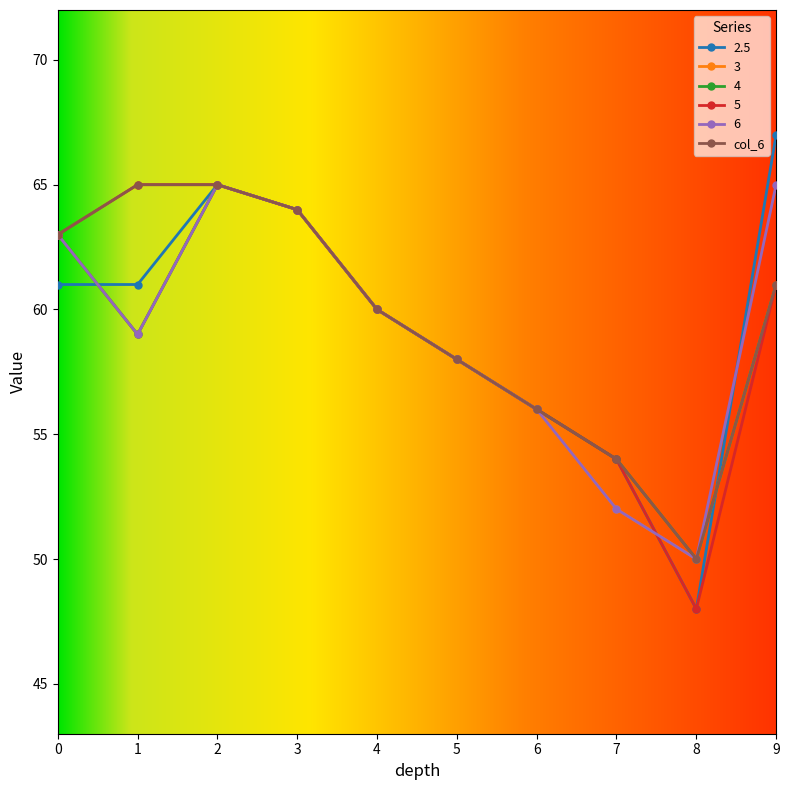

Between 8 and 9, which series saw the biggest shift?

2.5